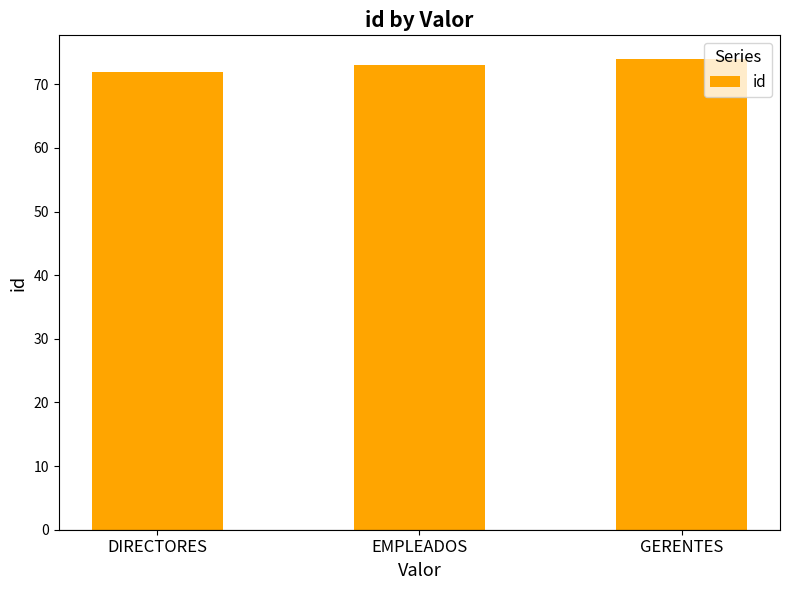

Approximately how many times larger is the value at DIRECTORES compared to GERENTES?

1.0